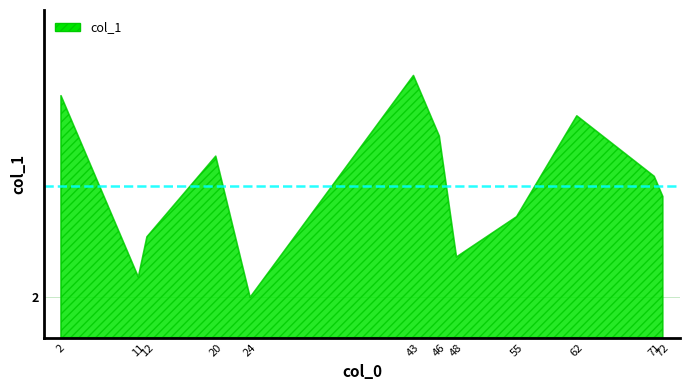

What is the value of the 3rd point from the left?

5